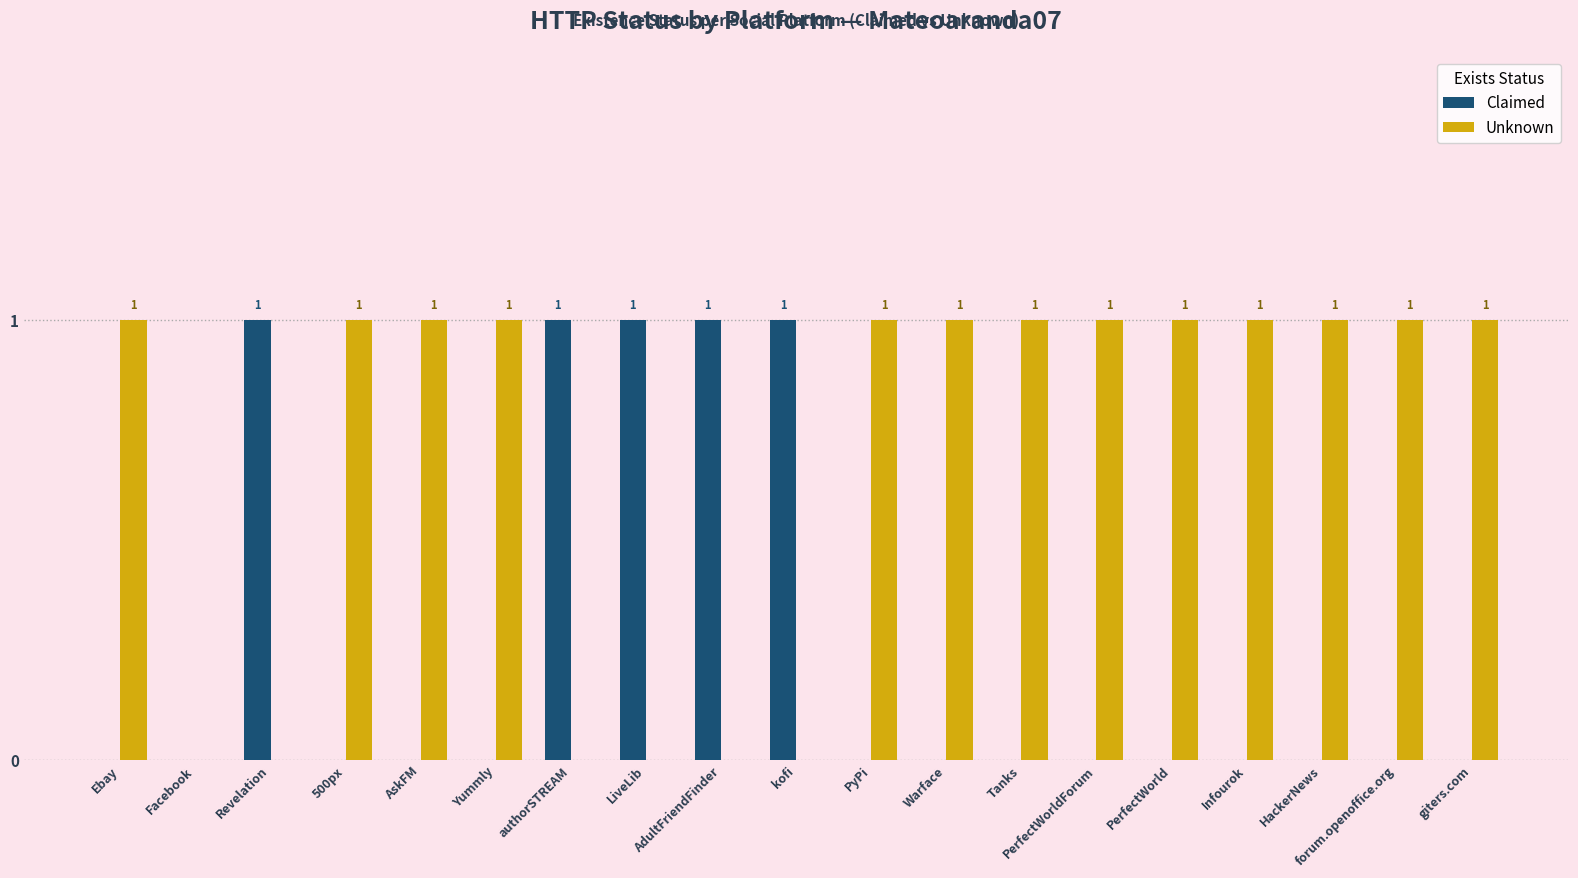

How many groups of bars are there?

19